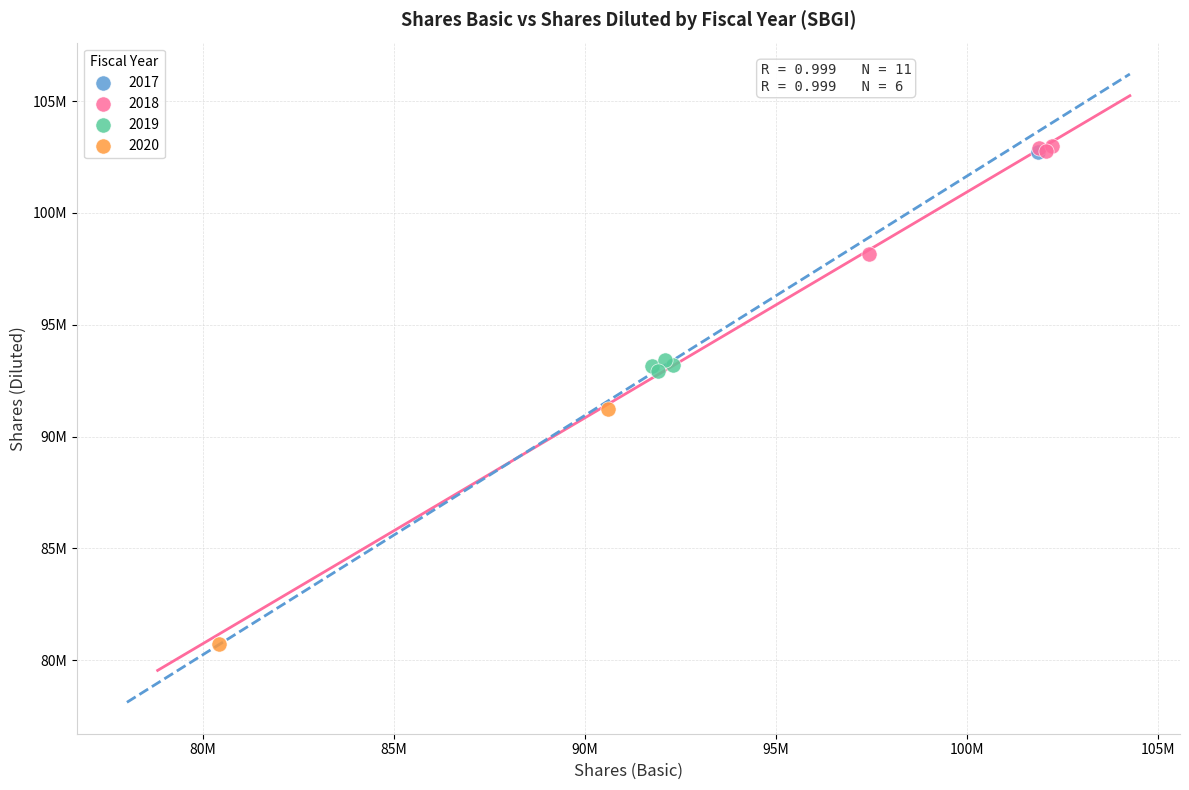

What are all the series names shown in the legend?

2017, 2018, 2019, 2020